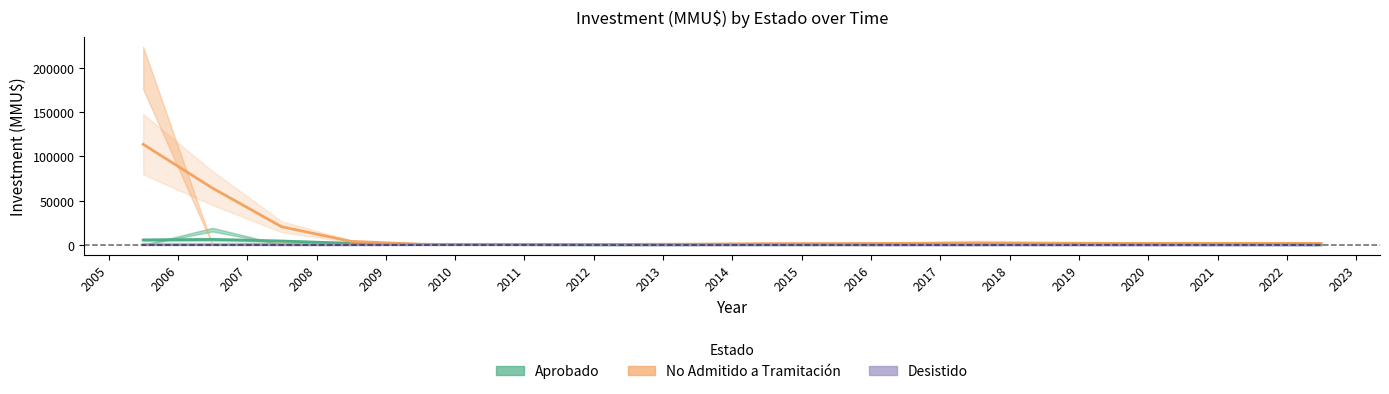

Rank the series at 2009 from highest to lowest value.

No Admitido a Tramitación, Aprobado, Desistido